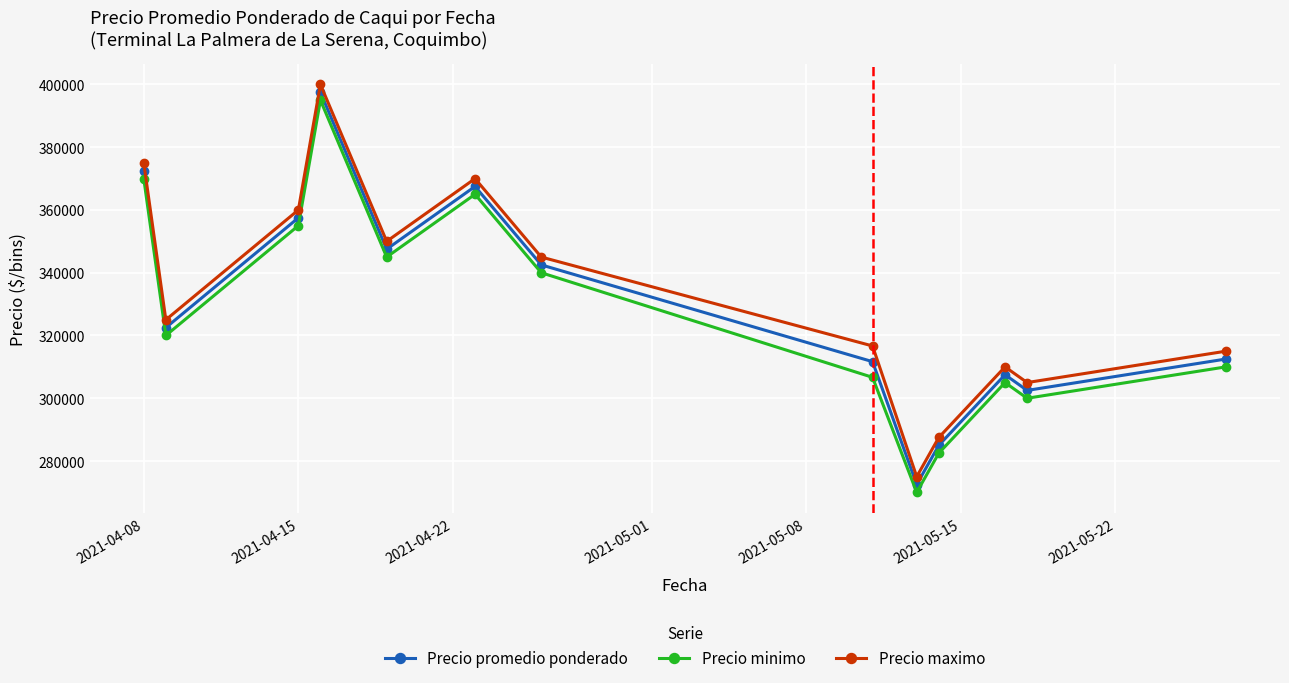

What is the value of the Precio minimo point at the 1st from the left?

370000